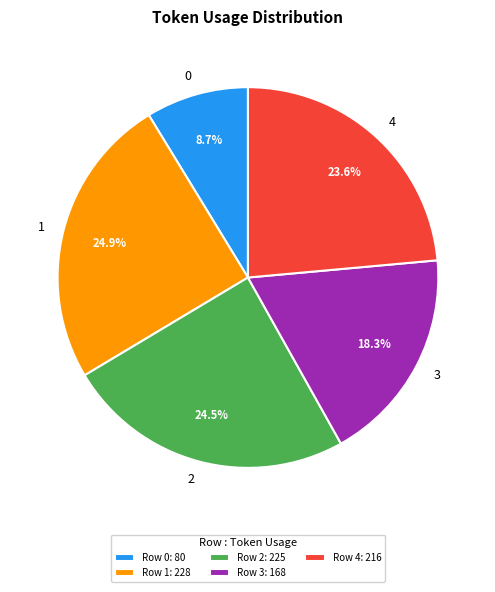

Count the number of slices in the pie.

5